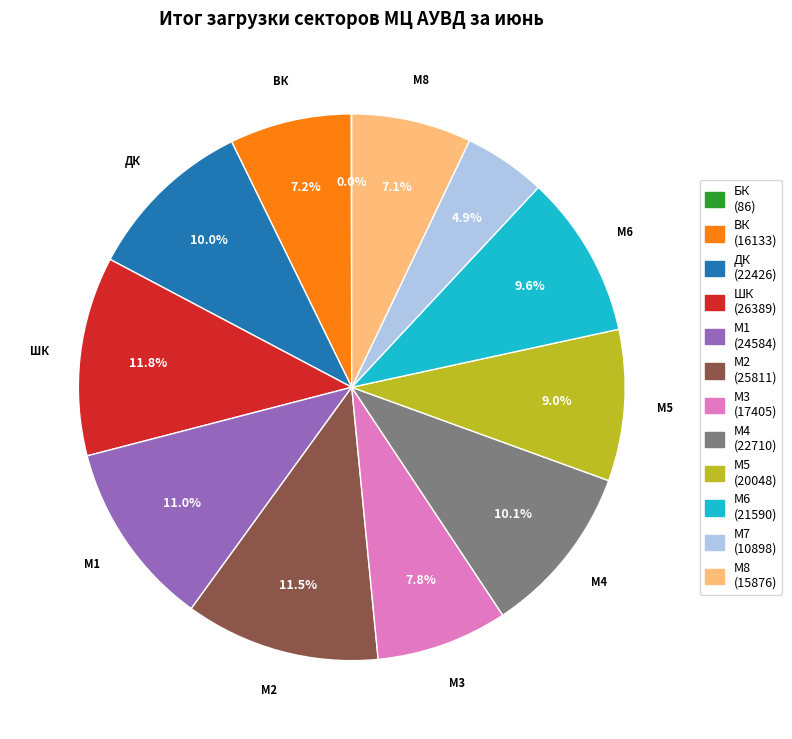

The М2 slice represents 26% of the pie. True or false?

False